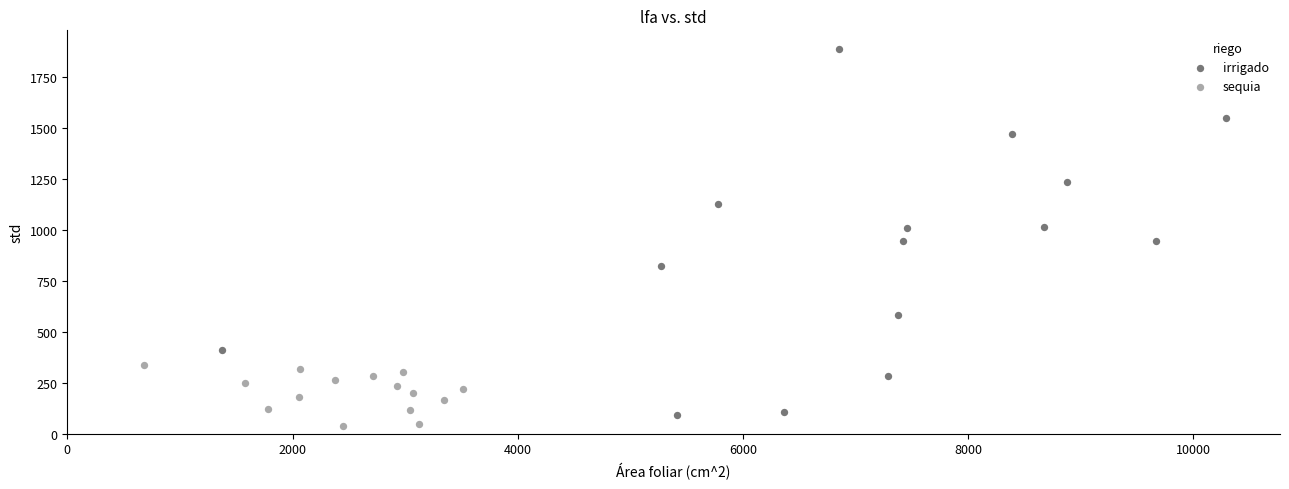

Which series contains the highest Y value?

irrigado